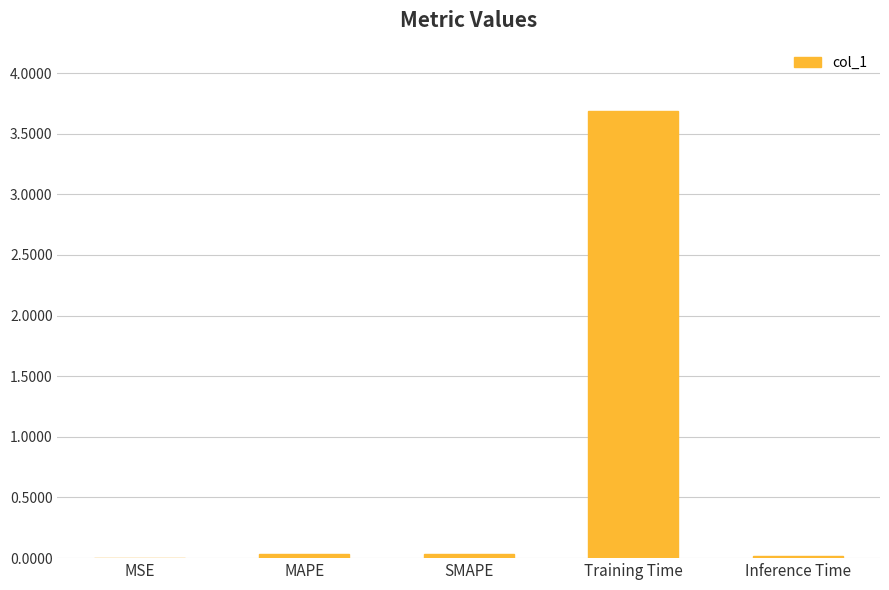

Which has a higher value, Inference Time or Training Time?

Training Time